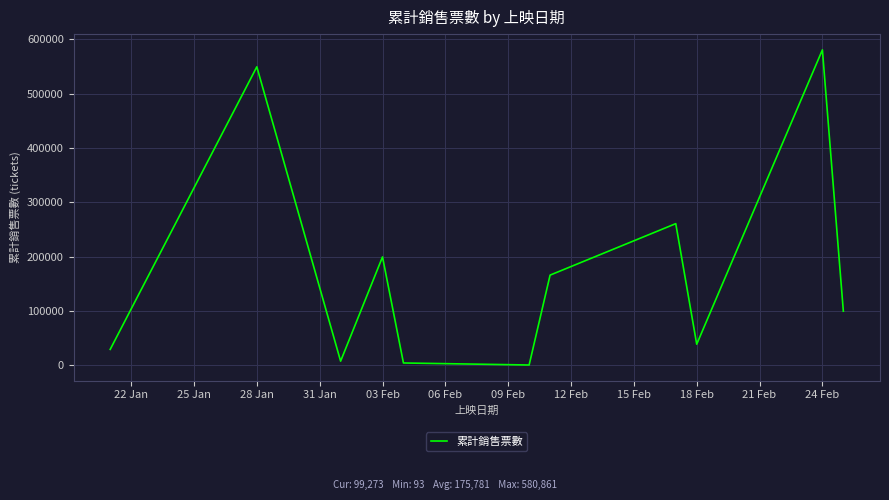

What is the maximum value shown in the chart?

580861